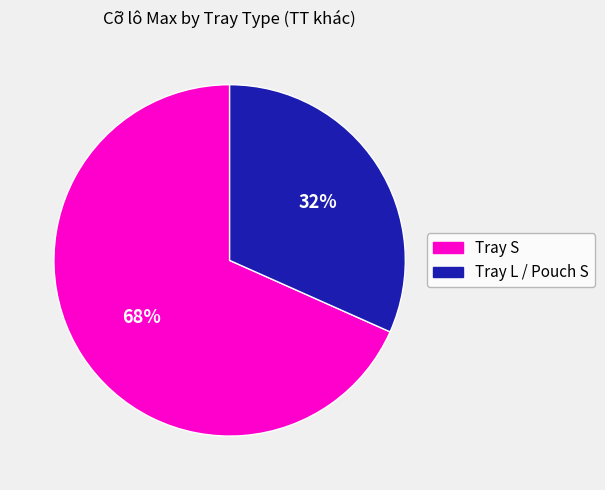

To the nearest percent, what is the average slice percentage?

50%